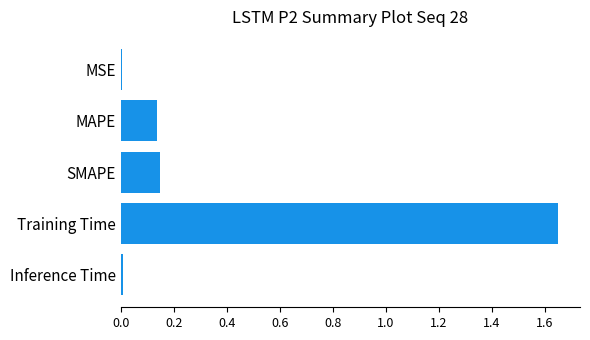

The chart shows a value of 0.2 at MAPE. True or false?

False